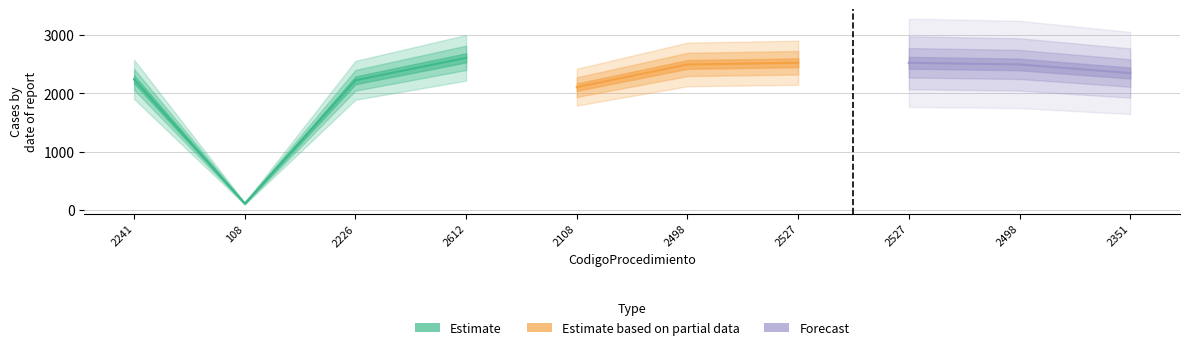

What is the label of the 9th point from the left?

2498